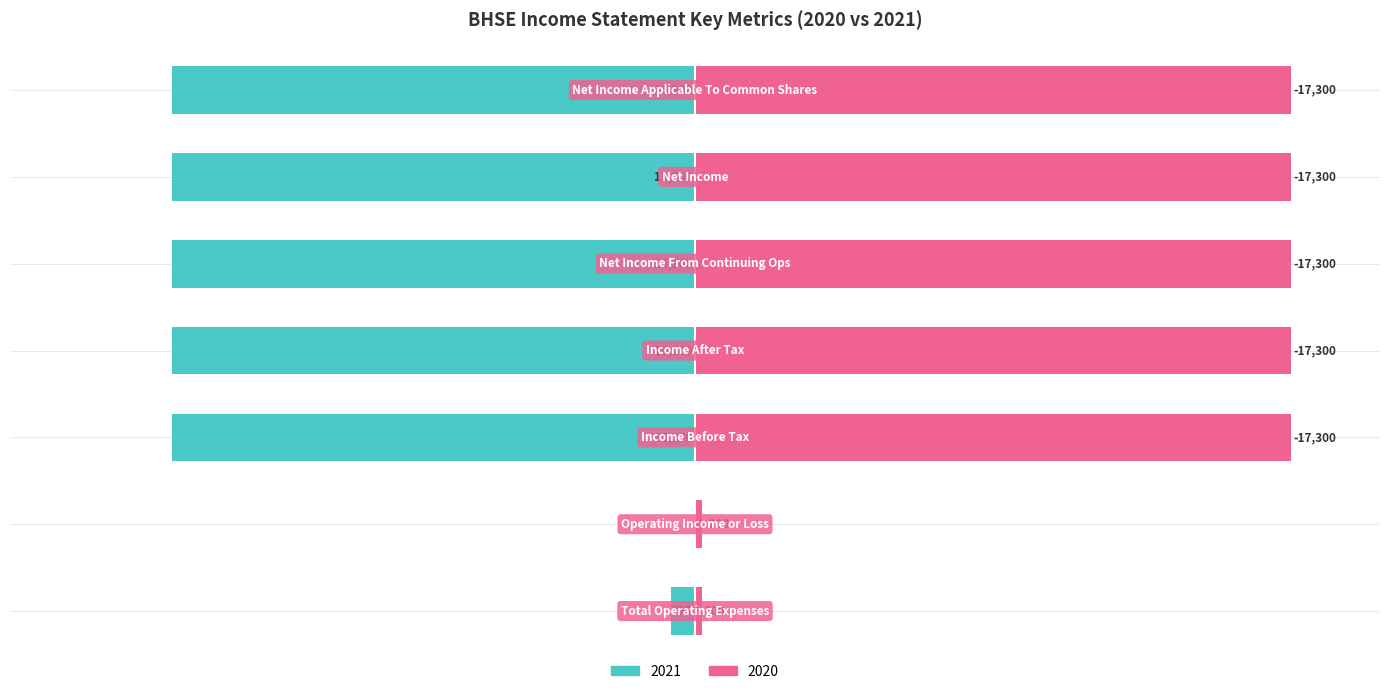

At which label does 2020 reach its peak?

Income Before Tax